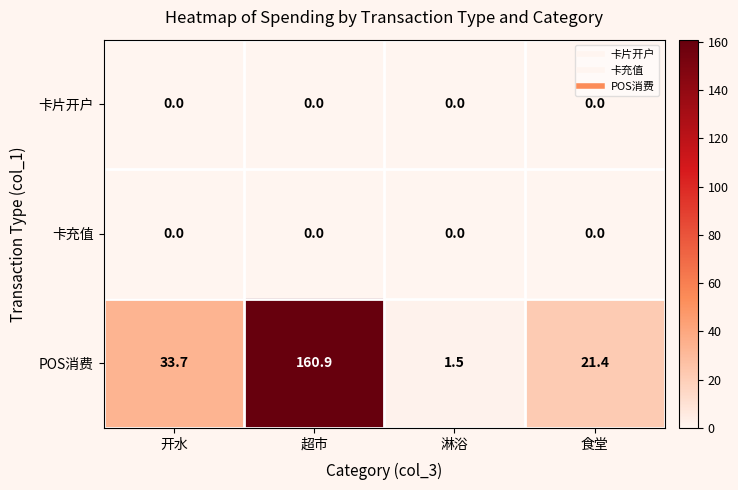

How many distinct data groups are displayed?

3